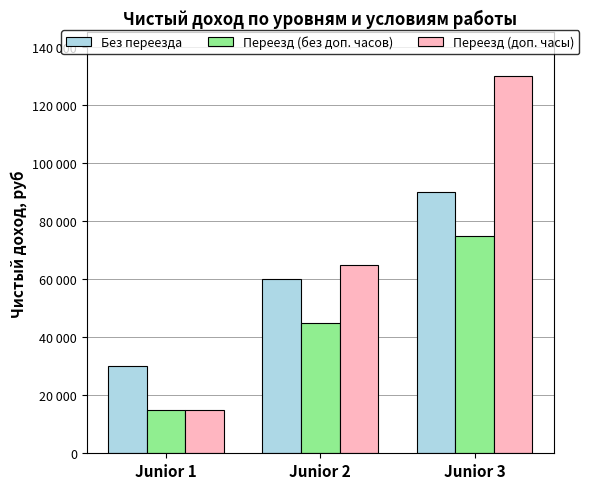

True or false: Без переезда has a value of 60000 at Junior 2.

True